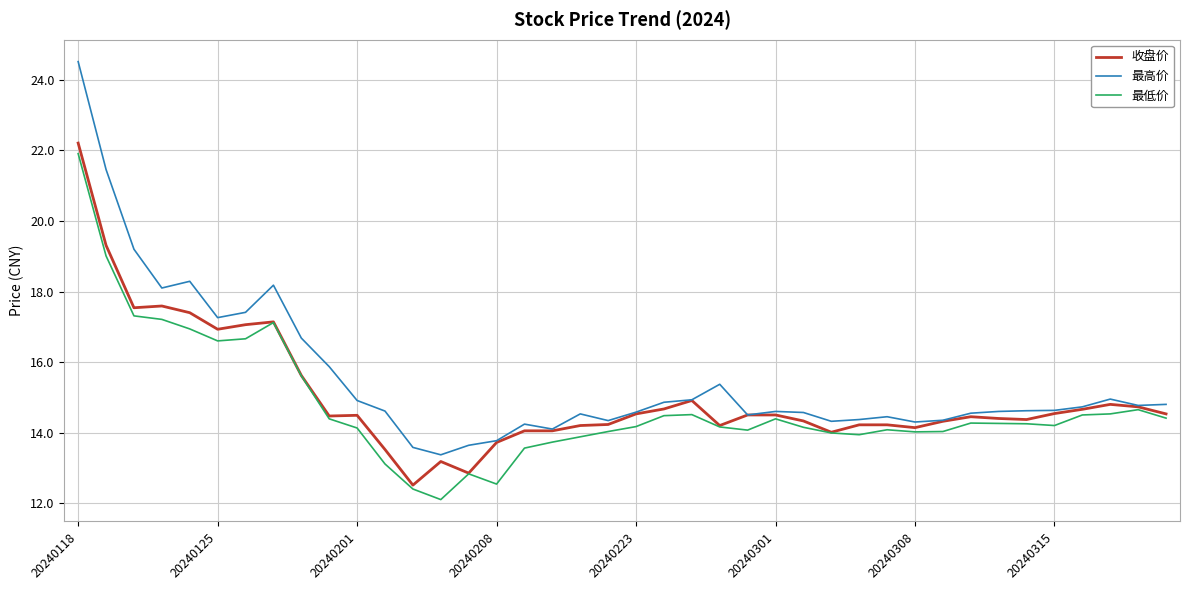

Is this an area chart (filled region under the line)?

No